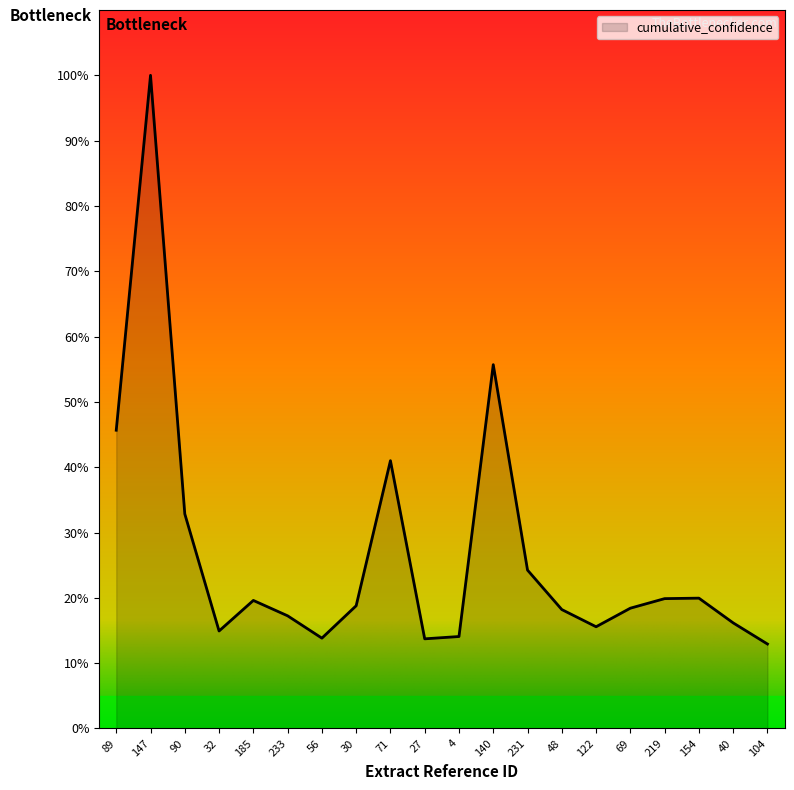

What is the change in value from 140 to 40?

-39.5